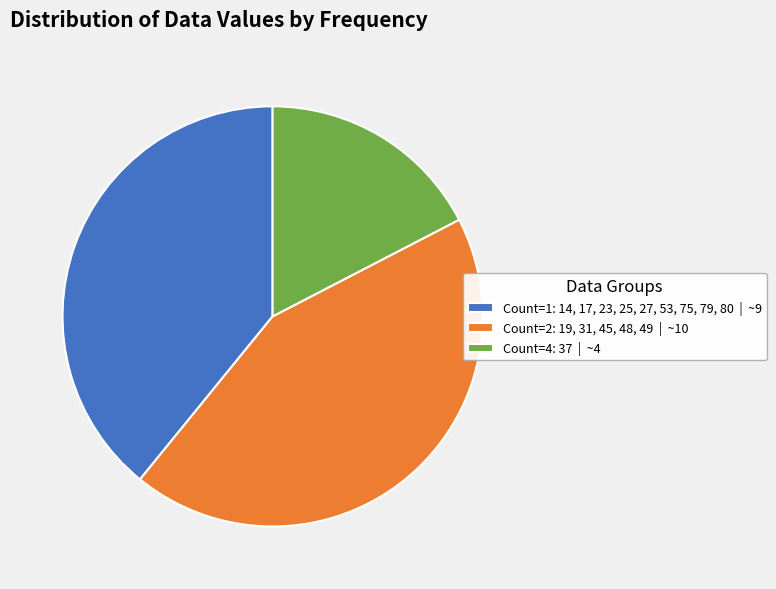

Which slice is the largest?

Count=2: 19, 31, 45, 48, 49 | ~10